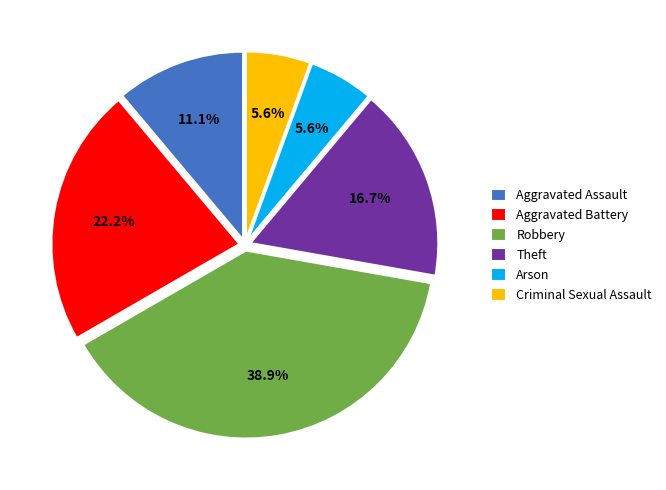

Is Arson the majority of the pie?

No